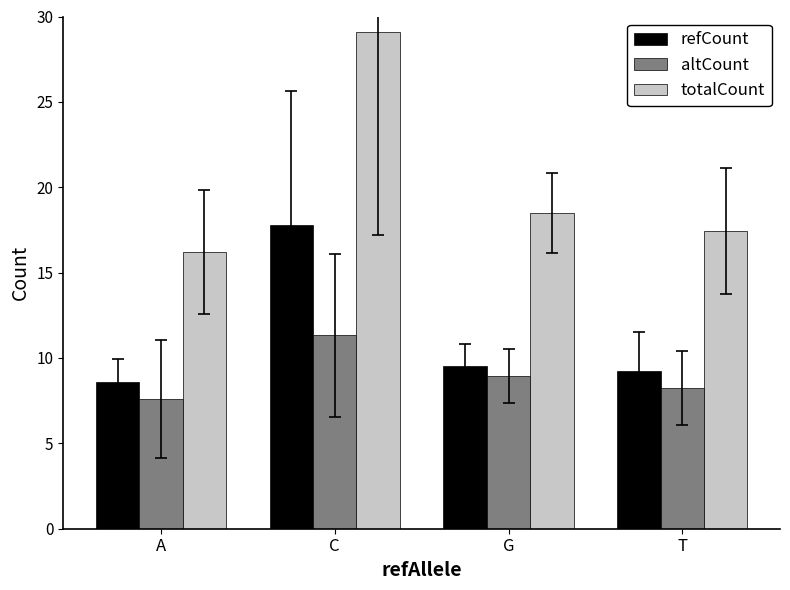

What is the smallest value displayed?

7.6